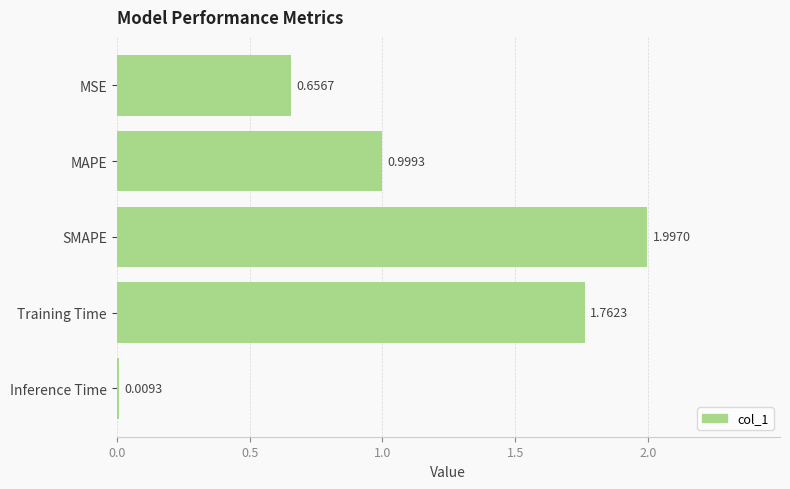

Which label corresponds to the smallest value in the chart?

Inference Time